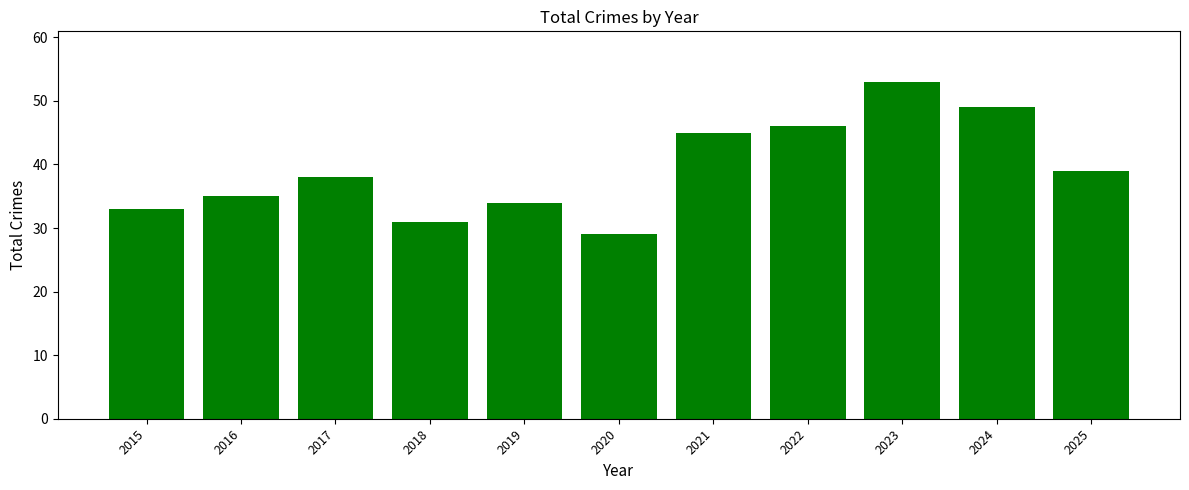

What is the sum of all values?

432